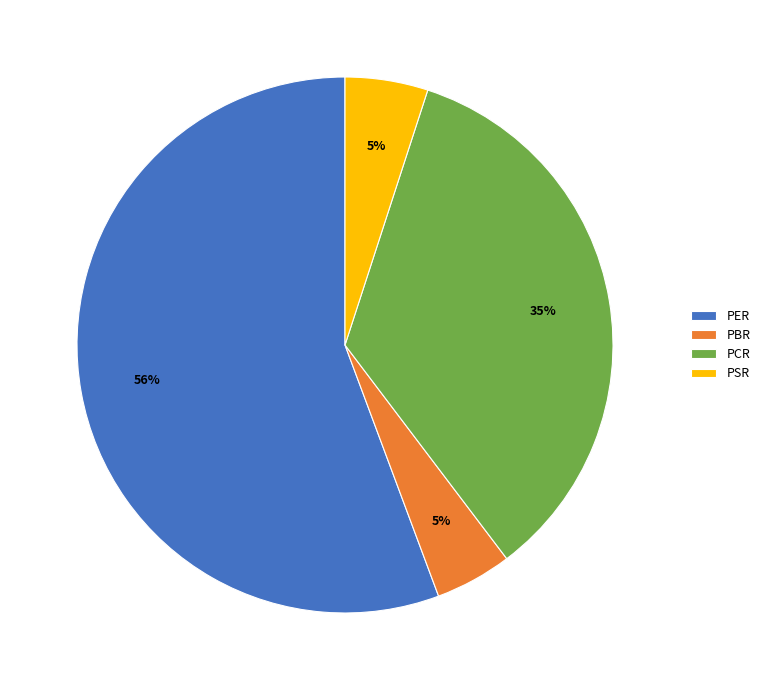

What is the largest slice in the pie chart?

PER